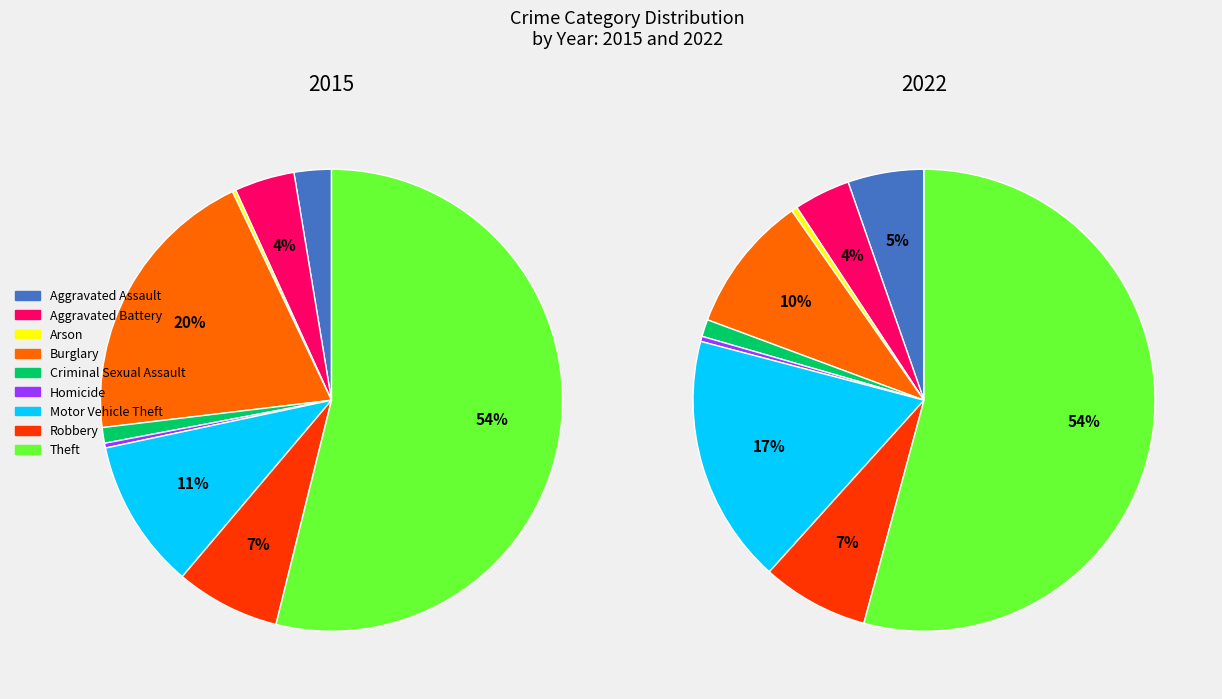

To the nearest percent, what portion does Aggravated Assault represent?

5%